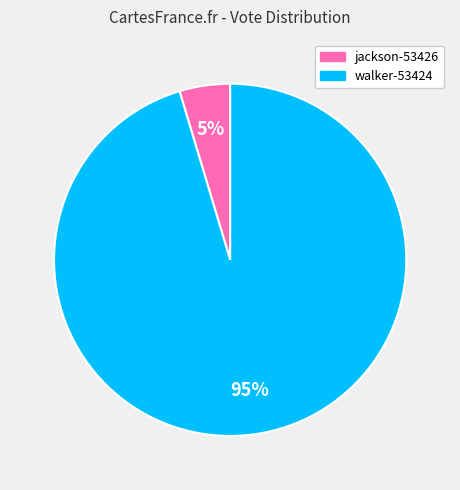

The walker-53424 slice represents 95% of the pie. True or false?

True